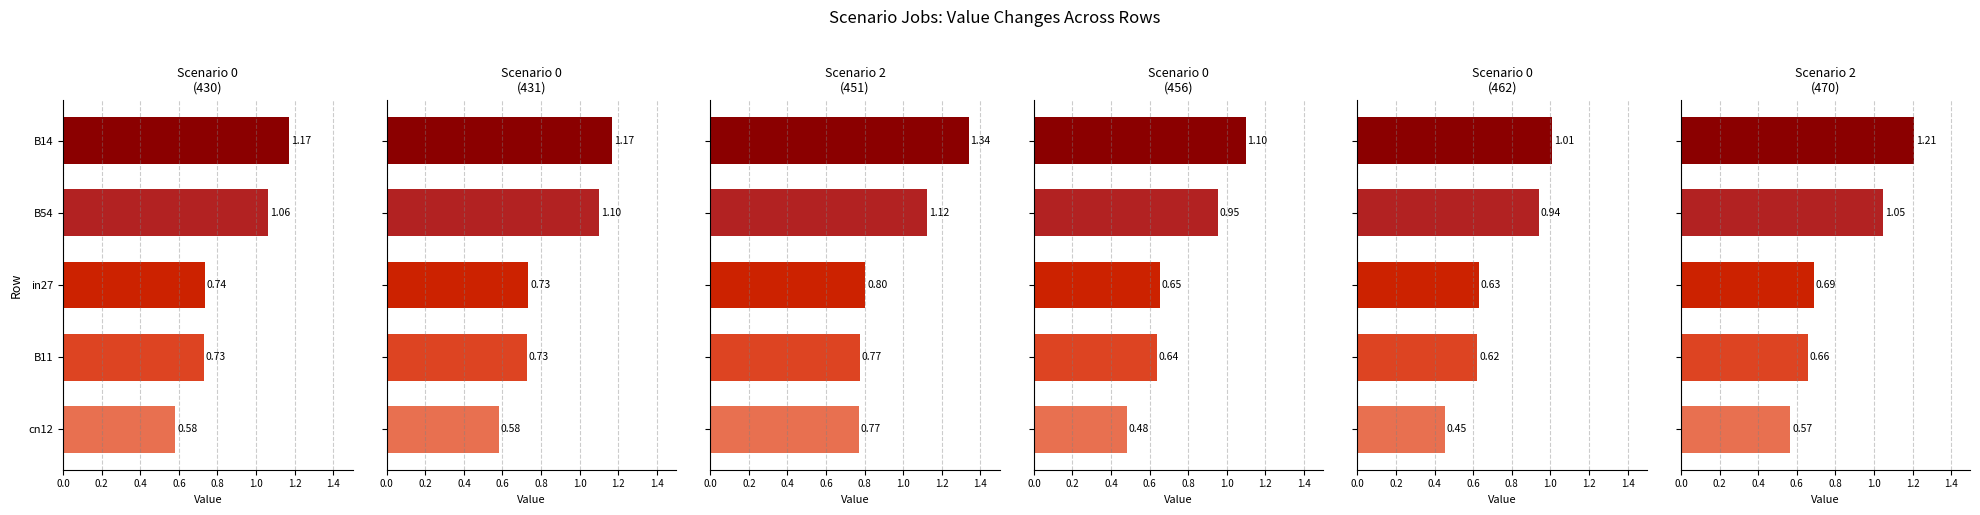

Which series has the widest spread of values?

job237_scenario2_470